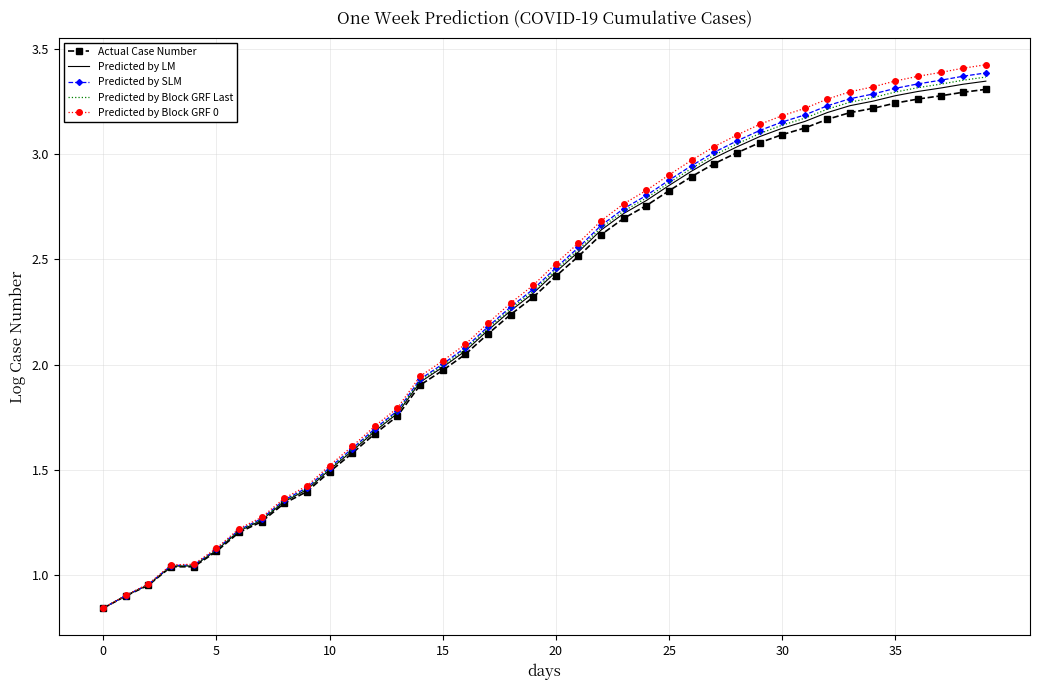

Reading left to right, transcribe all the data shown in this chart.

Actual Case Number: 0.8	0.9	1.0	1.0	1.0	1.1	1.2	1.3	1.3	1.4	1.5	1.6	1.7	1.8	1.9	2.0	2.0	2.1	2.2	2.3	2.4	2.5	2.6	2.7	2.8	2.8	2.9	3.0	3.0	3.1	3.1	3.1	3.2	3.2	3.2	3.2	3.3	3.3	3.3	3.3
Predicted by LM: 0.8	0.9	1.0	1.0	1.0	1.1	1.2	1.3	1.4	1.4	1.5	1.6	1.7	1.8	1.9	2.0	2.1	2.2	2.3	2.3	2.4	2.5	2.6	2.7	2.8	2.9	2.9	3.0	3.0	3.1	3.1	3.2	3.2	3.2	3.3	3.3	3.3	3.3	3.3	3.3
Predicted by SLM: 0.8	0.9	1.0	1.0	1.0	1.1	1.2	1.3	1.4	1.4	1.5	1.6	1.7	1.8	1.9	2.0	2.1	2.2	2.3	2.4	2.5	2.6	2.7	2.7	2.8	2.9	2.9	3.0	3.1	3.1	3.2	3.2	3.2	3.3	3.3	3.3	3.3	3.3	3.4	3.4
Predicted by Block GRF Last: 0.8	0.9	1.0	1.0	1.0	1.1	1.2	1.3	1.4	1.4	1.5	1.6	1.7	1.8	1.9	2.0	2.1	2.2	2.3	2.3	2.4	2.5	2.7	2.7	2.8	2.9	2.9	3.0	3.0	3.1	3.1	3.2	3.2	3.2	3.3	3.3	3.3	3.3	3.3	3.4
Predicted by Block GRF 0: 0.8	0.9	1.0	1.1	1.1	1.1	1.2	1.3	1.4	1.4	1.5	1.6	1.7	1.8	1.9	2.0	2.1	2.2	2.3	2.4	2.5	2.6	2.7	2.8	2.8	2.9	3.0	3.0	3.1	3.1	3.2	3.2	3.3	3.3	3.3	3.3	3.4	3.4	3.4	3.4